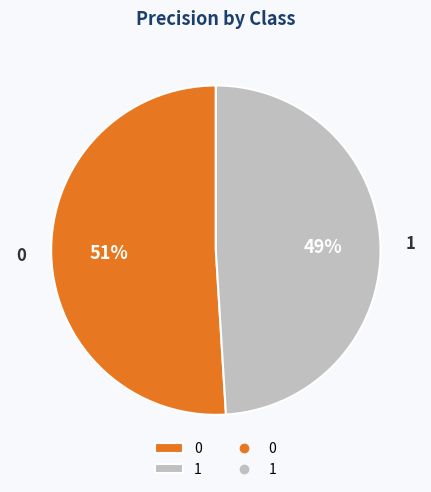

Combined, do 1 and 0 account for over 50%?

Yes